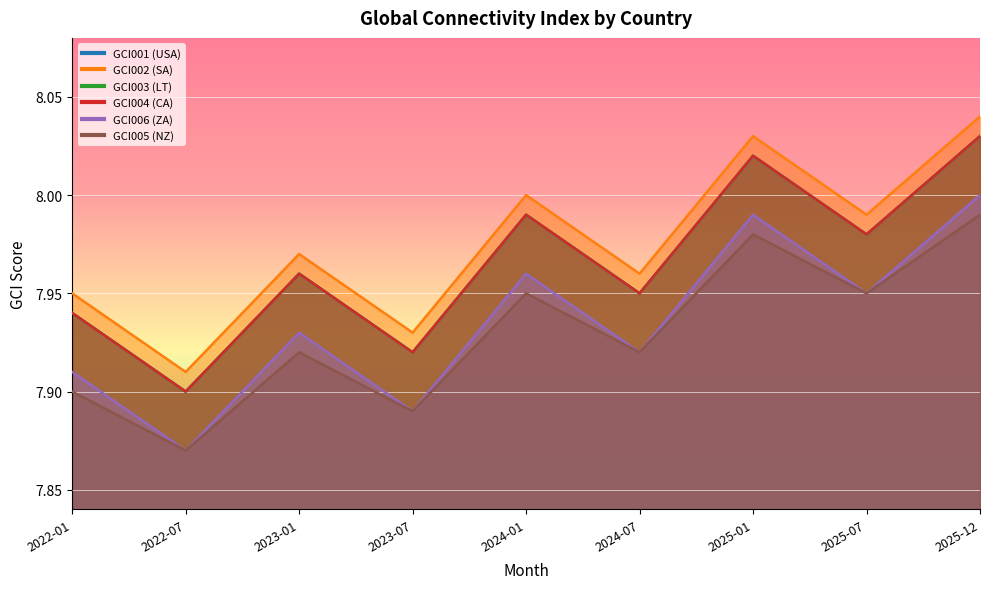

What is the lowest value of the GCI003 (LT) series?

7.9